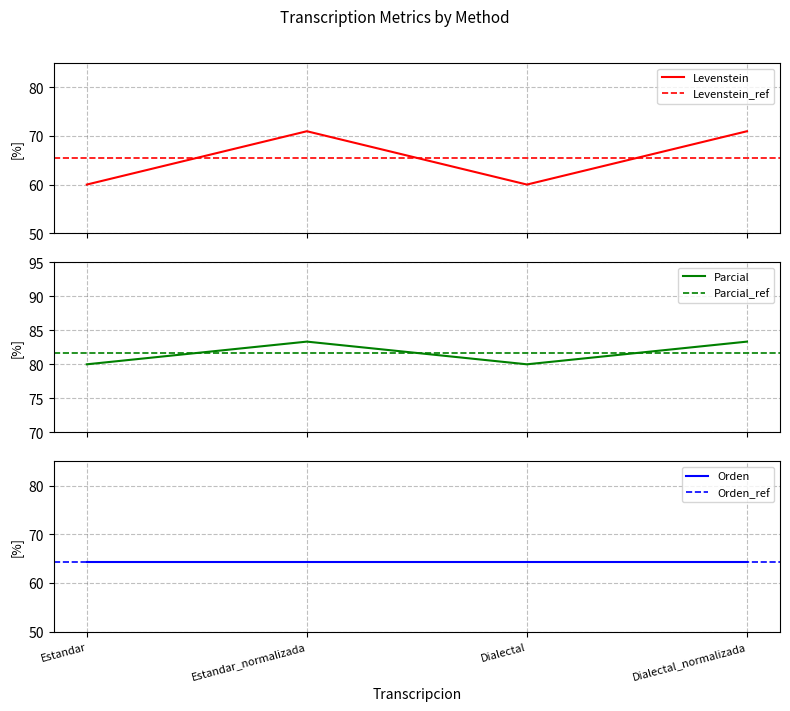

The Levenstein series shows 15.6 at Estandar_normalizada. True or false?

False